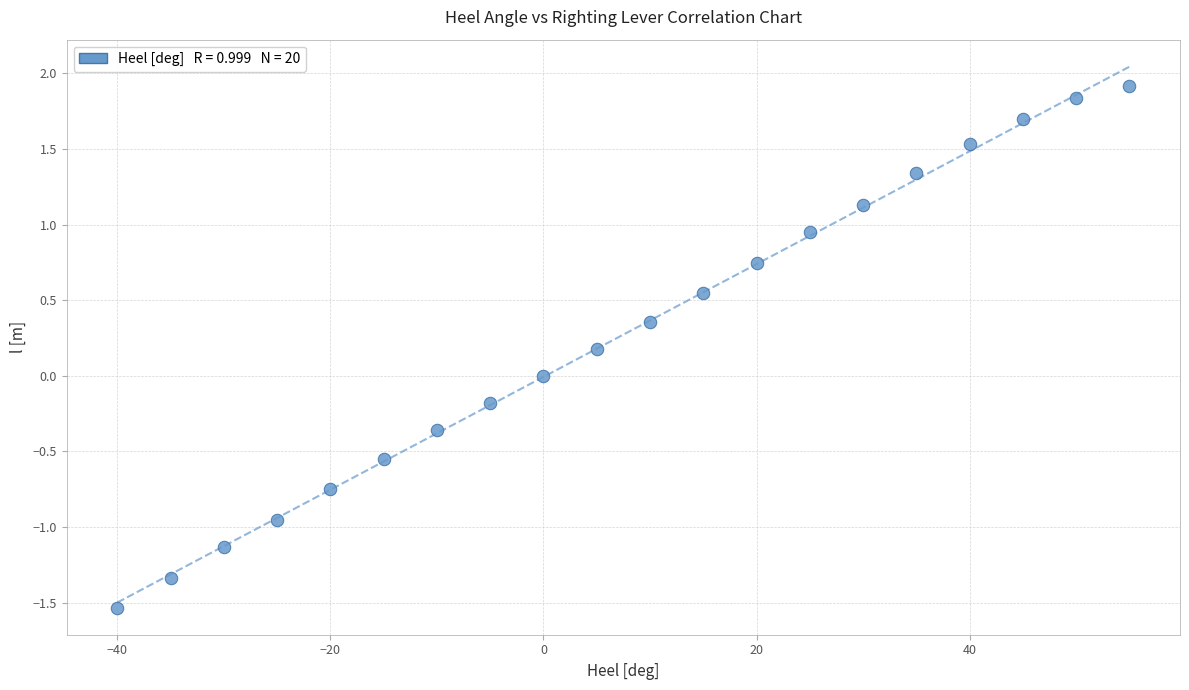

What is the range of Y values (max minus min)?

3.5